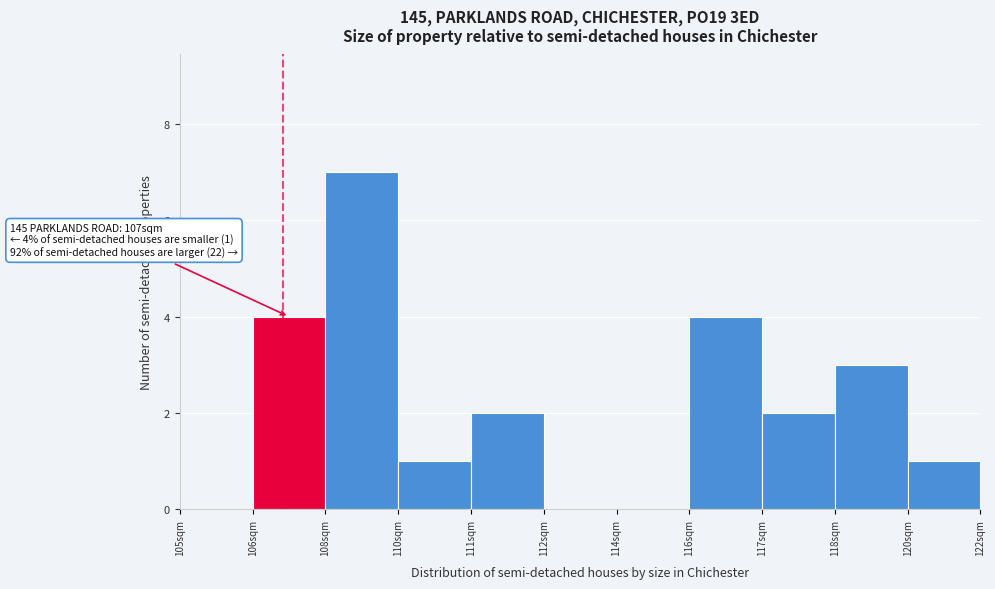

Reading left to right, transcribe all the data shown in this chart.

105sqm=0	106sqm=4	108sqm=7	110sqm=1	111sqm=2	112sqm=0	114sqm=0	116sqm=4	117sqm=2	118sqm=3	120sqm=1